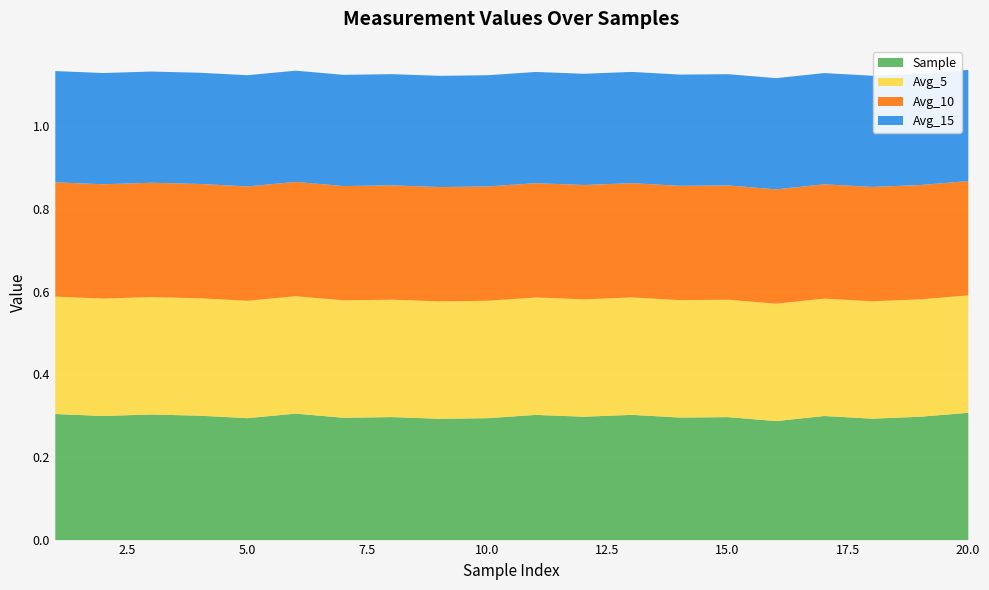

What is the total value across all series at 15?

1.1